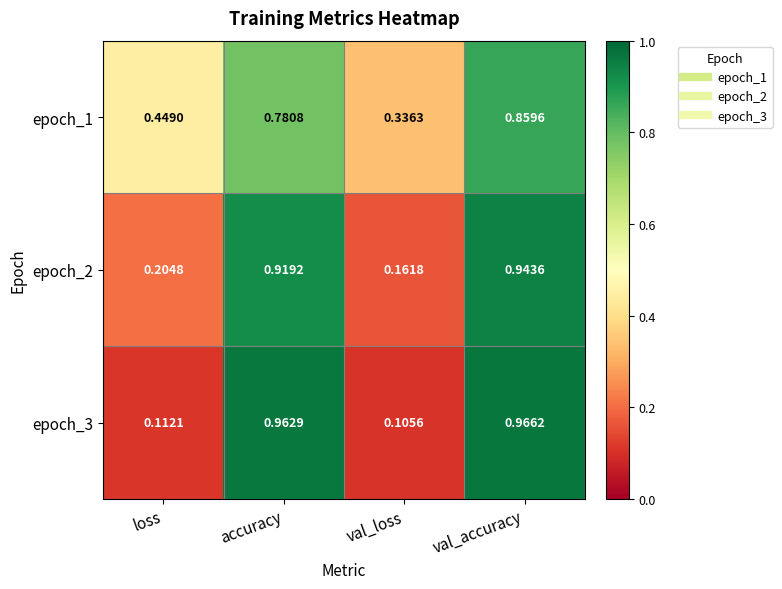

At which label is epoch_2 closest to 0?

val_loss